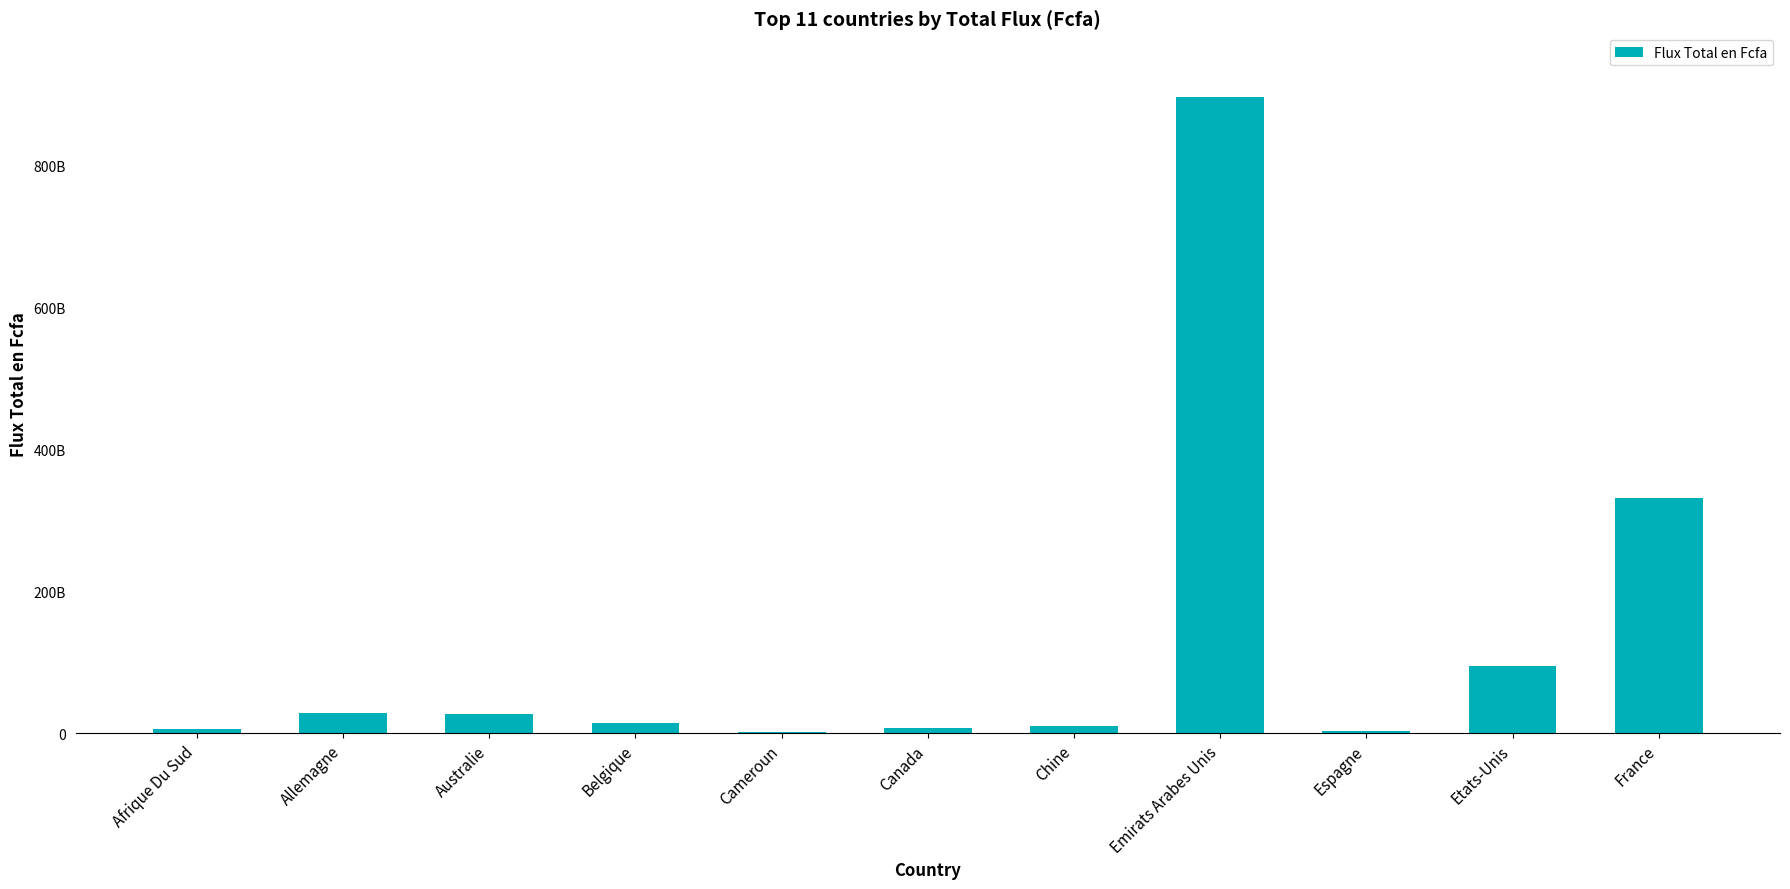

What is the change in value from Australie to Canada?

-20125186013.0